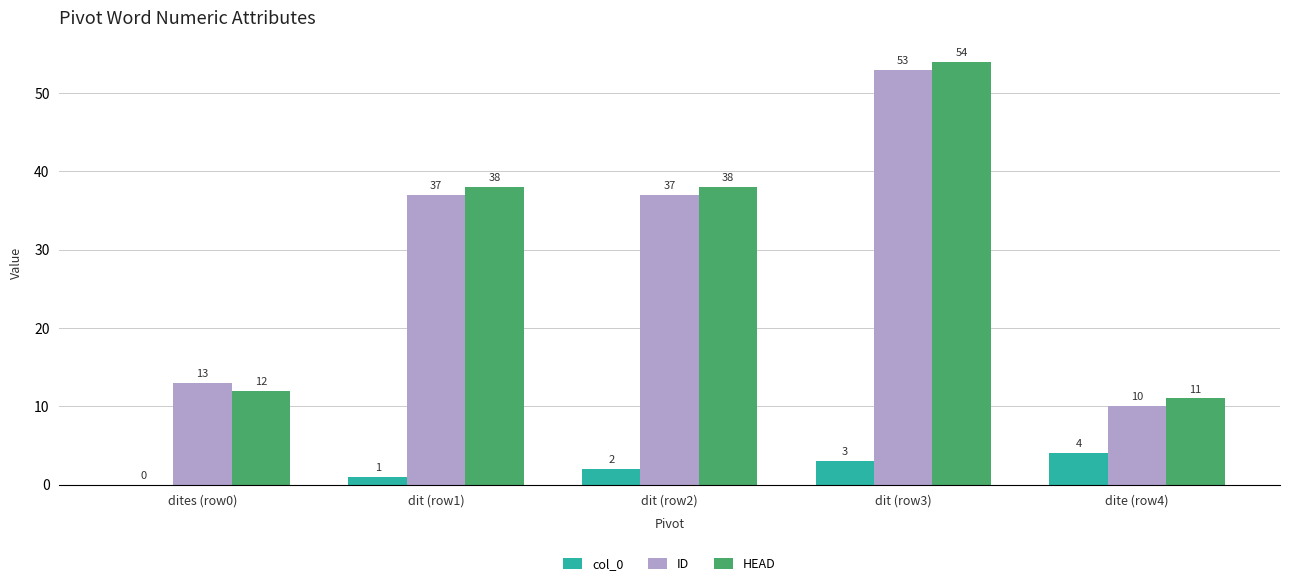

Which series has the largest total across all categories?

HEAD